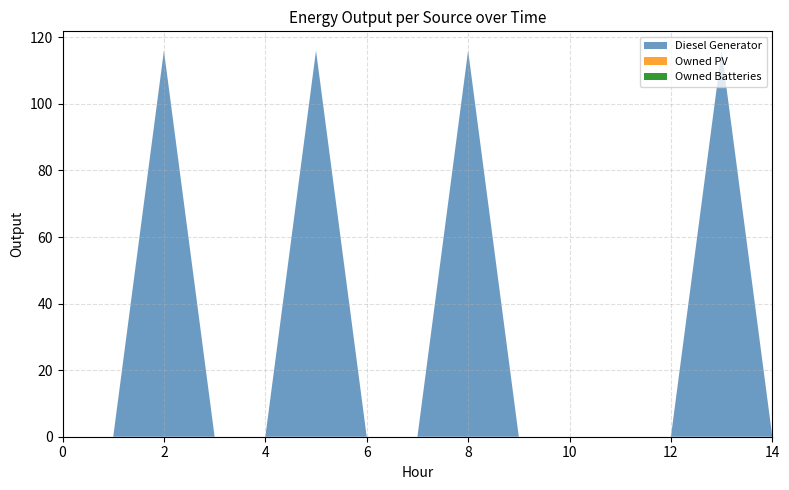

Reading left to right, what are all the values shown in this chart?

Diesel Generator: 0	0	116	0	0	116	0	0	116	0	0	0	0	116	0
Owned PV: 0	0	0	0	0	0	0	0	0	0	0	0	0	0	0
Owned Batteries: 0	0	0	0	0	0	0	0	0	0	0	0	0	0	0